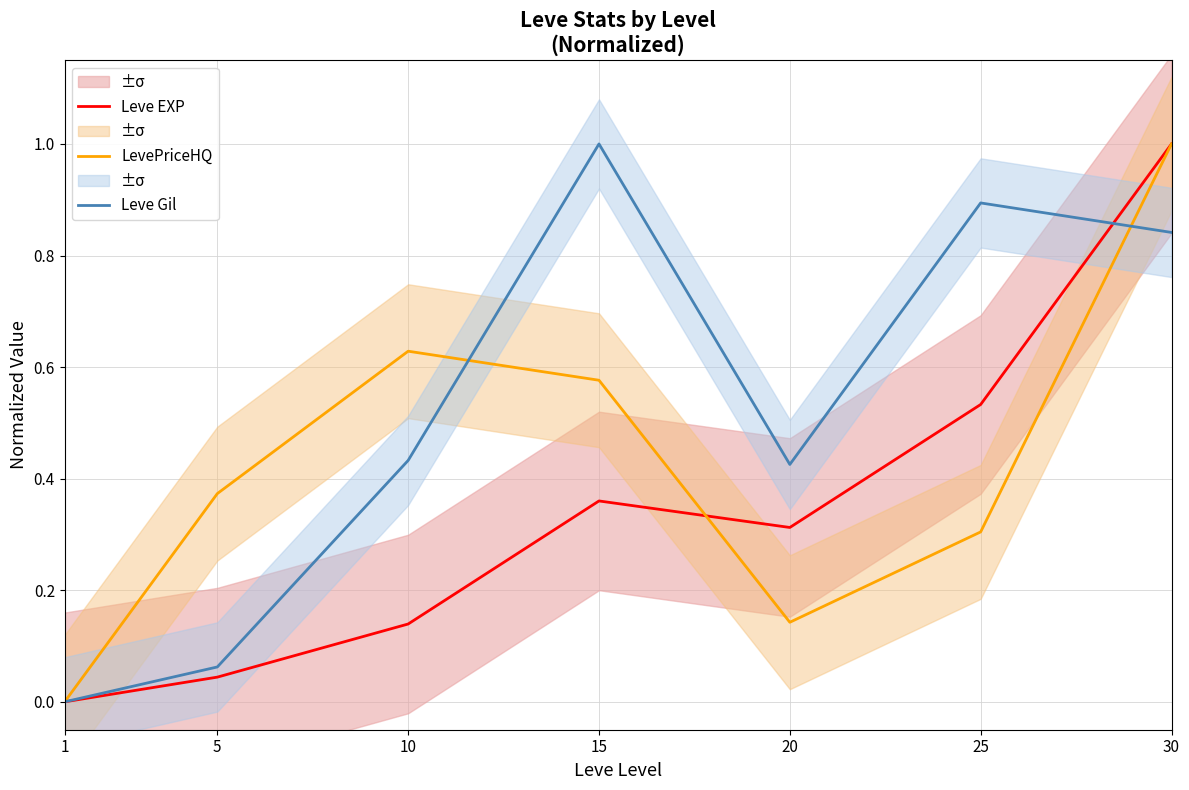

The Leve EXP series shows 0.4 at 15. True or false?

True